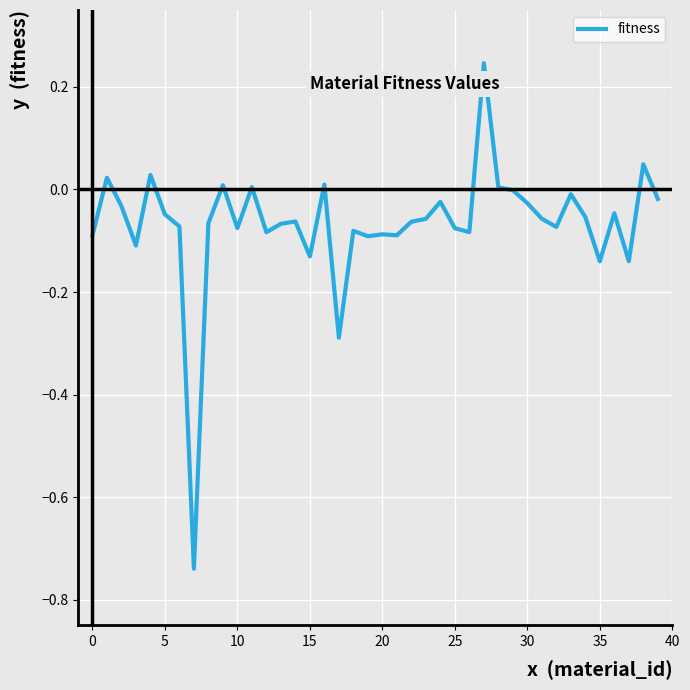

Does the chart display data point markers on the line(s)?

No